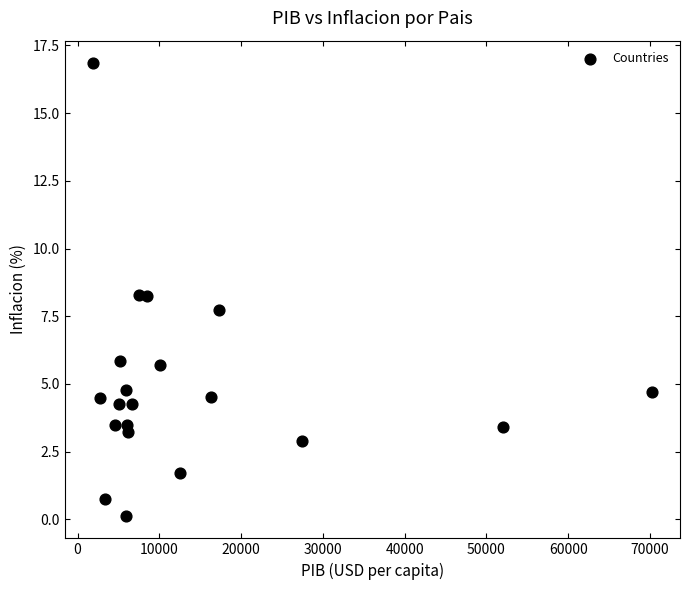

What is the range of X values (max minus min)?

68419.0